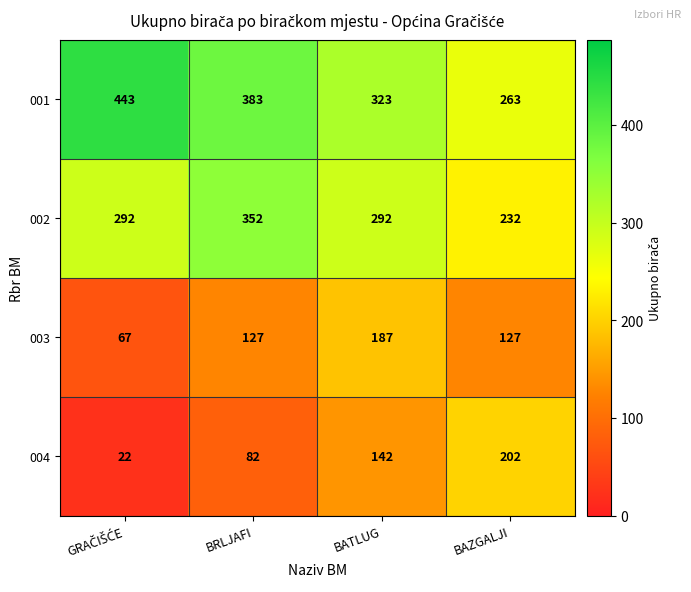

How many series are shown in this chart?

4